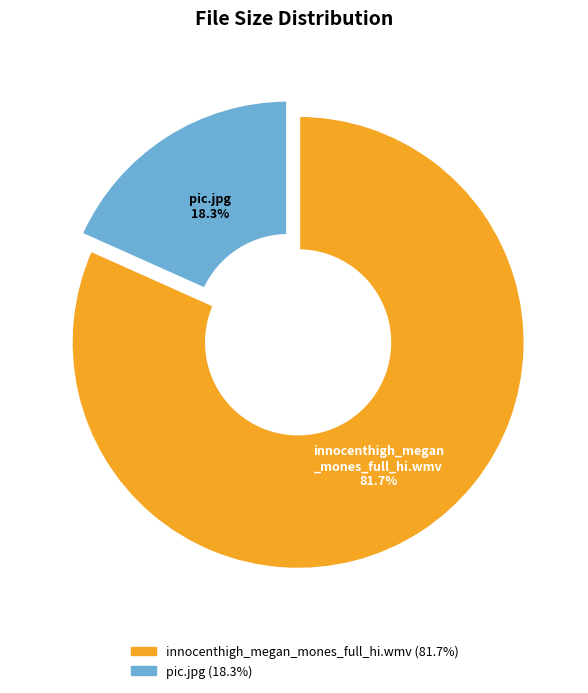

Does any single category account for the majority?

Yes